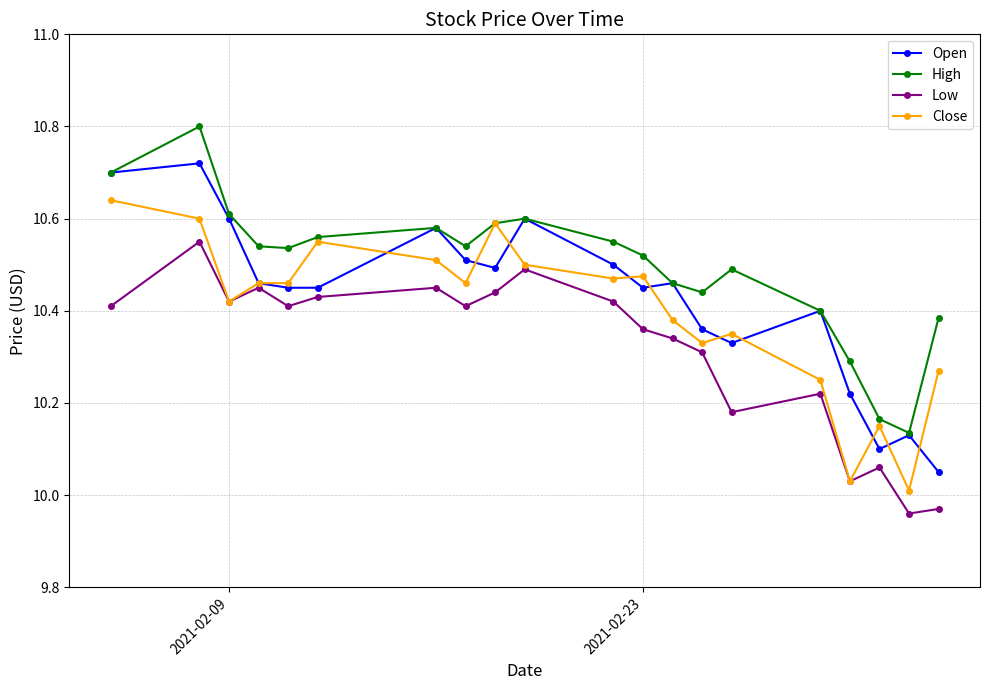

How many interior local peaks does the Open series have?

6